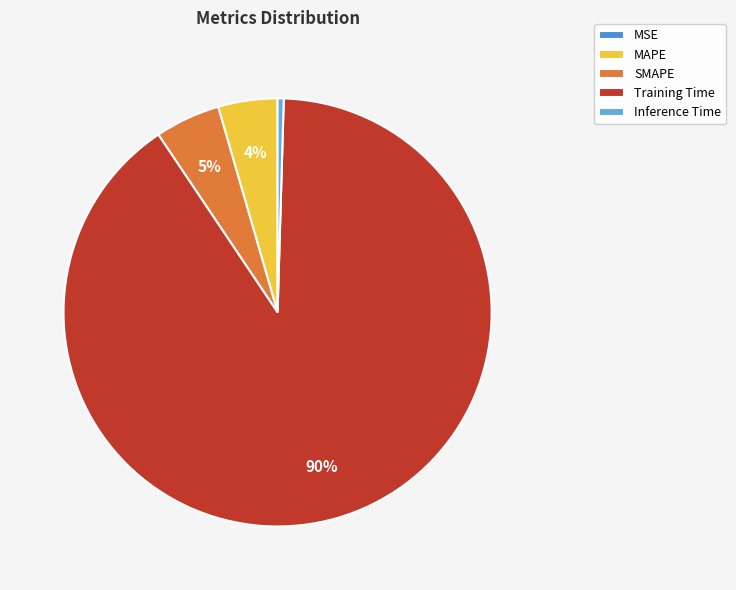

Which has a higher value, Training Time or Inference Time?

Training Time